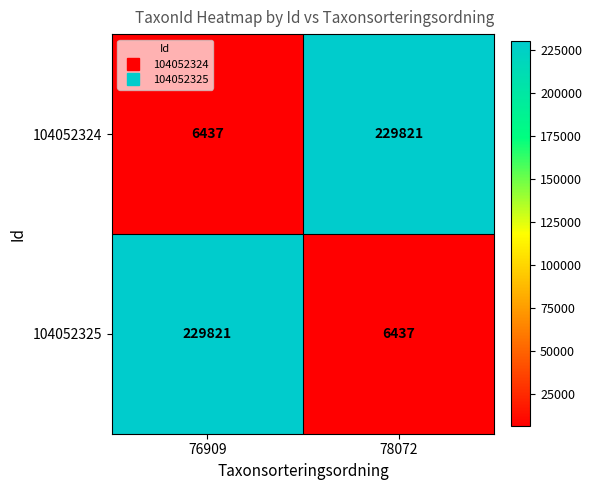

At how many categories does at least one series exceed 220189?

2